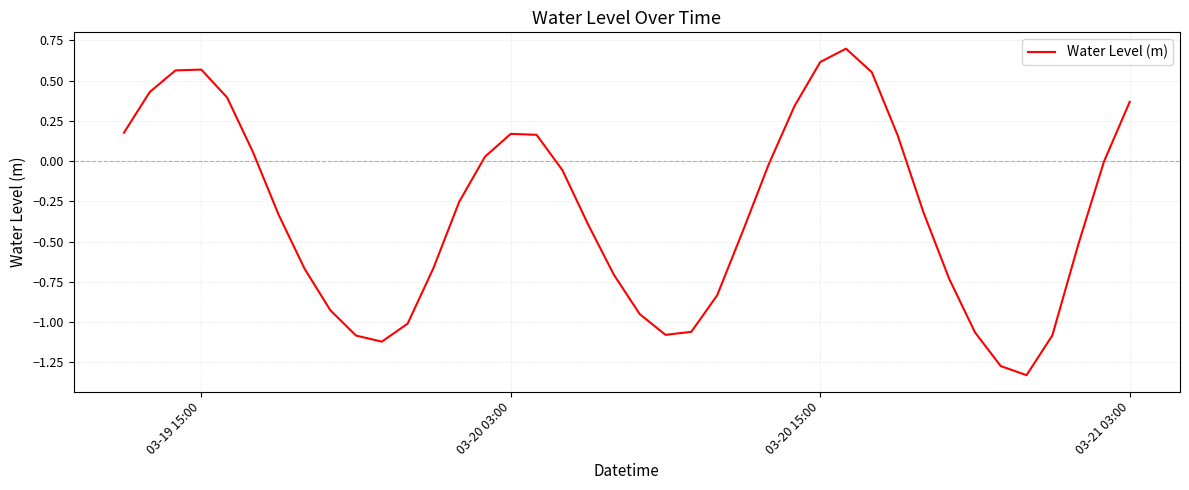

What is the greatest value displayed?

0.7